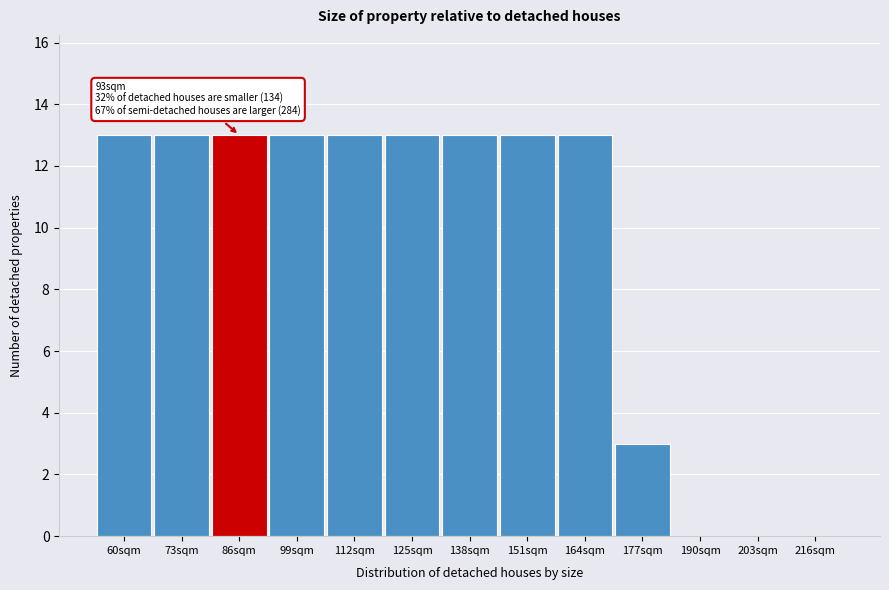

Reading left to right, extract all data points from this chart.

60sqm=13	73sqm=13	86sqm=13	99sqm=13	112sqm=13	125sqm=13	138sqm=13	151sqm=13	164sqm=13	177sqm=3	190sqm=0	203sqm=0	216sqm=0